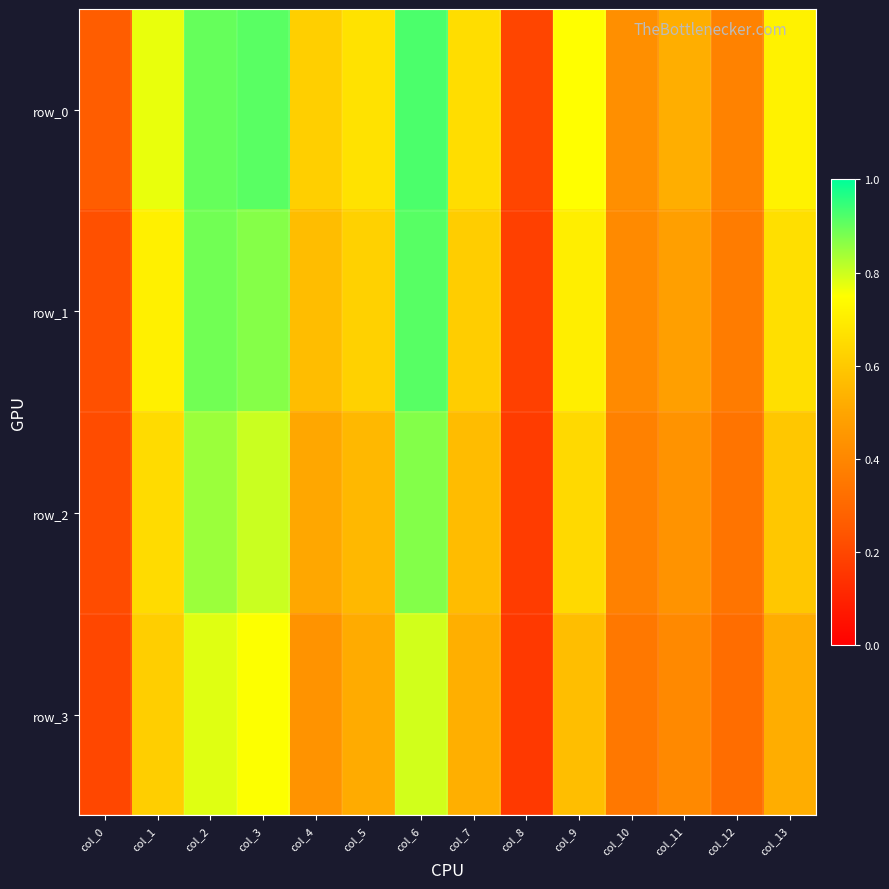

Between col_4 and col_5, which is larger?

col_5